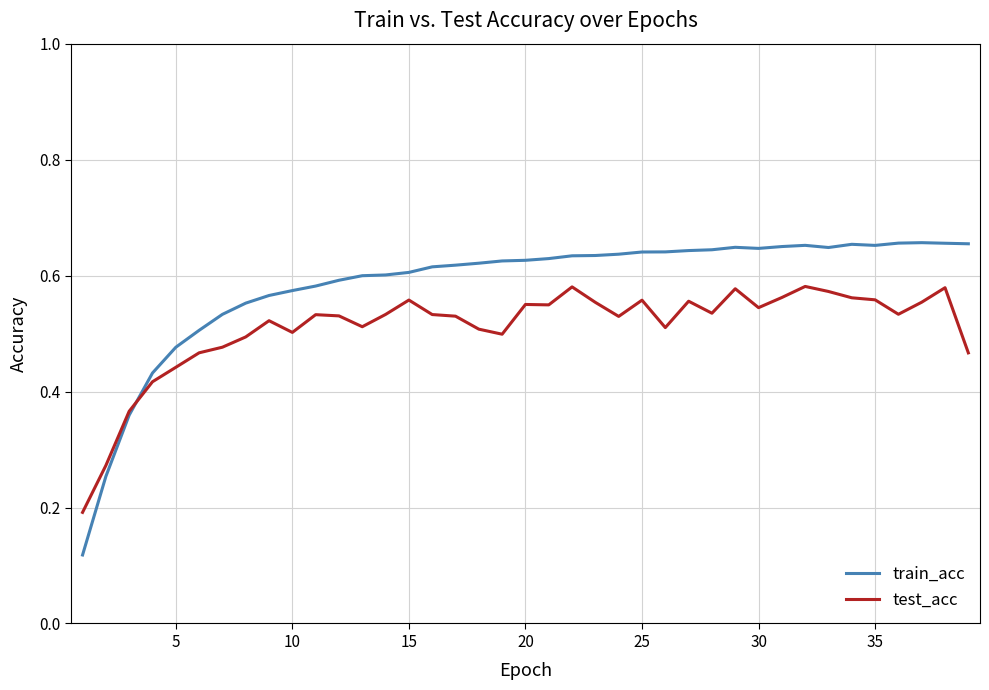

Which series has the largest range (max minus min)?

train_acc